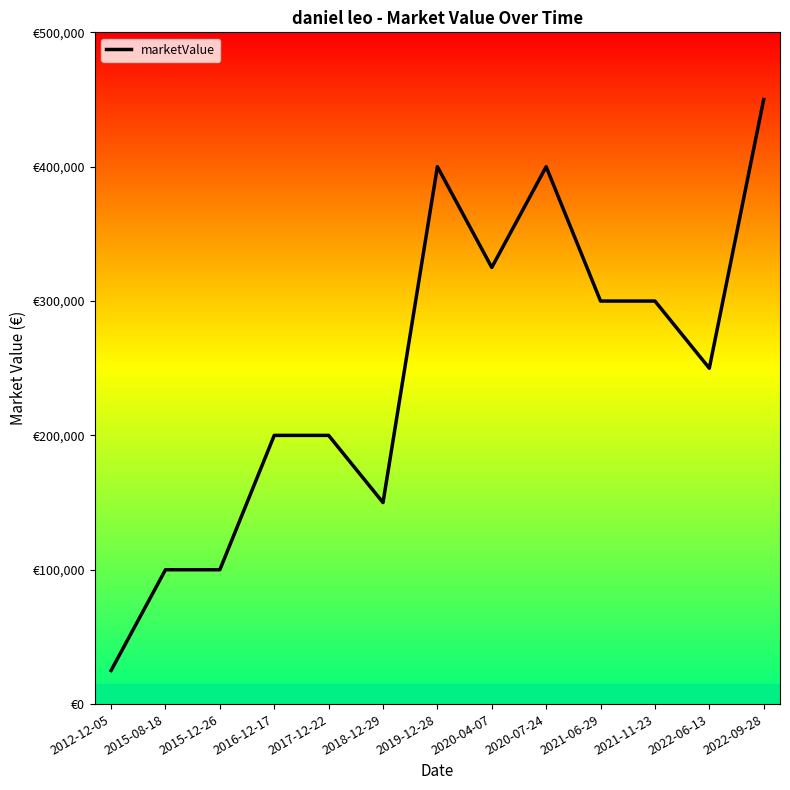

True or false: the data shows 300000 at 2021-11-23.

True